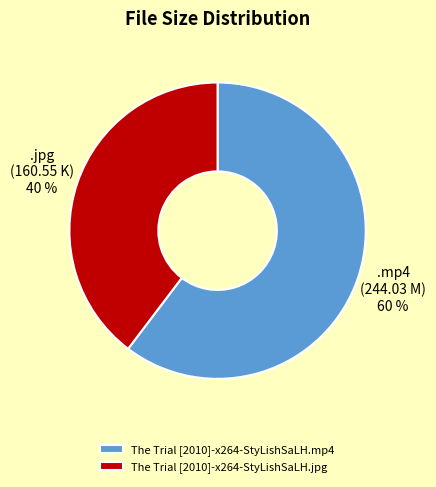

Which category has the smallest portion of the pie?

The Trial [2010]-x264-StyLishSaLH.jpg